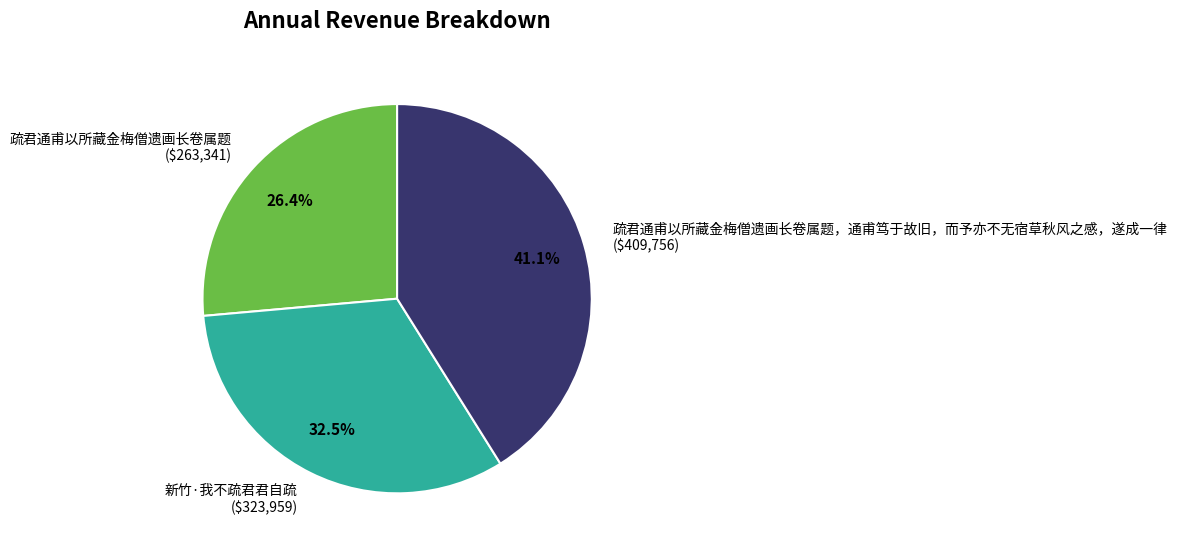

What portion of the pie excludes 疏君通甫以所藏金梅僧遗画长卷属题，通甫笃于故旧，而予亦不无宿草秋风之感，遂成一律 ($409,756)?

58.9%